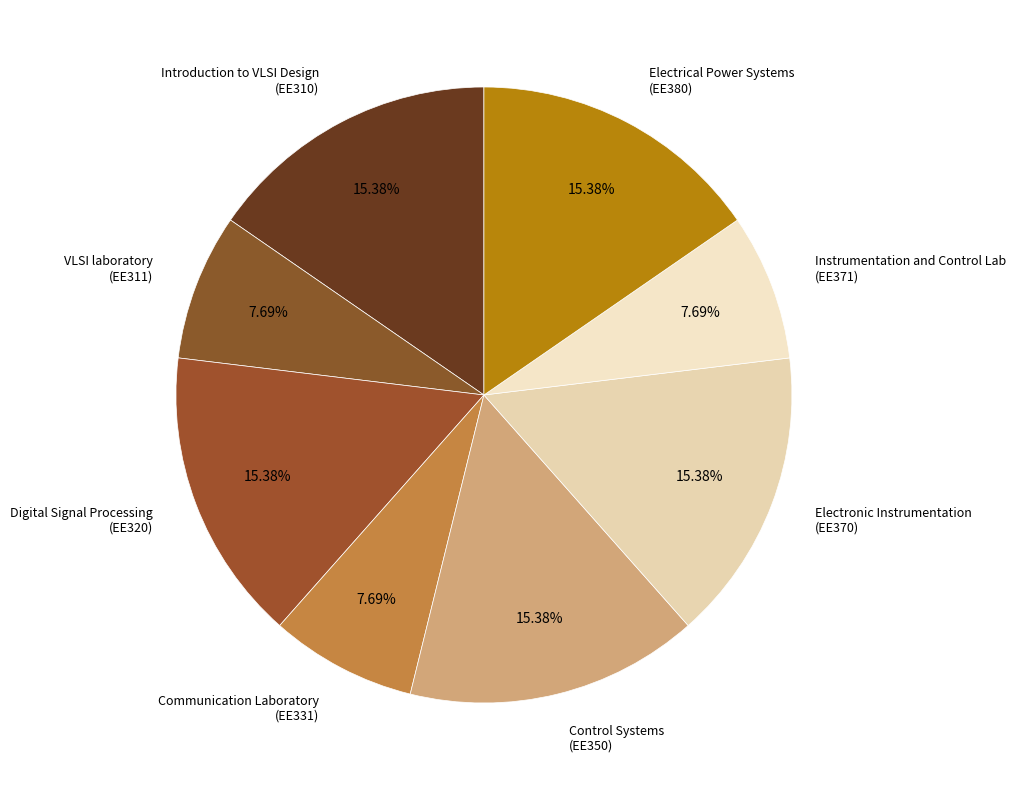

Do Control Systems (EE350) and VLSI laboratory (EE311) together represent more than half of the pie?

No